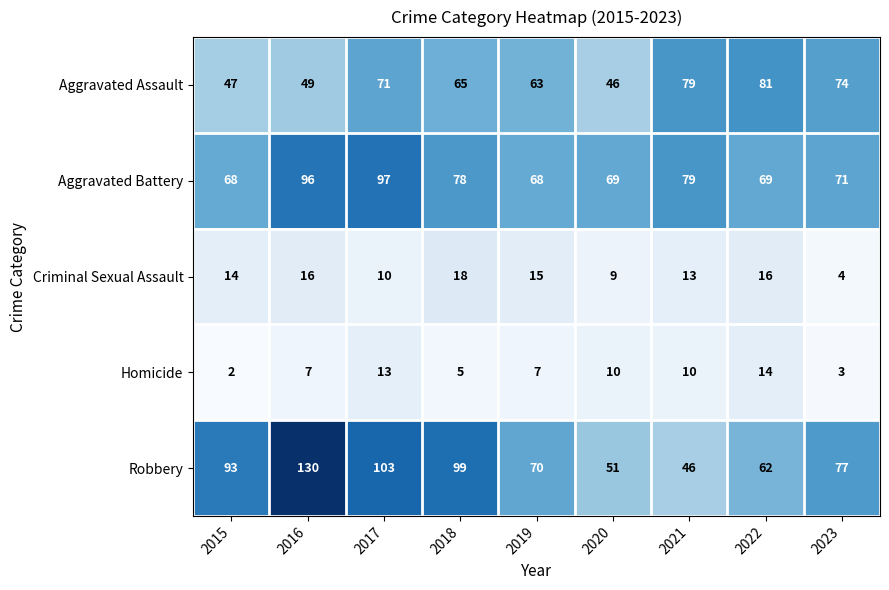

What is the difference between the second highest and minimum values in the Robbery series?

57